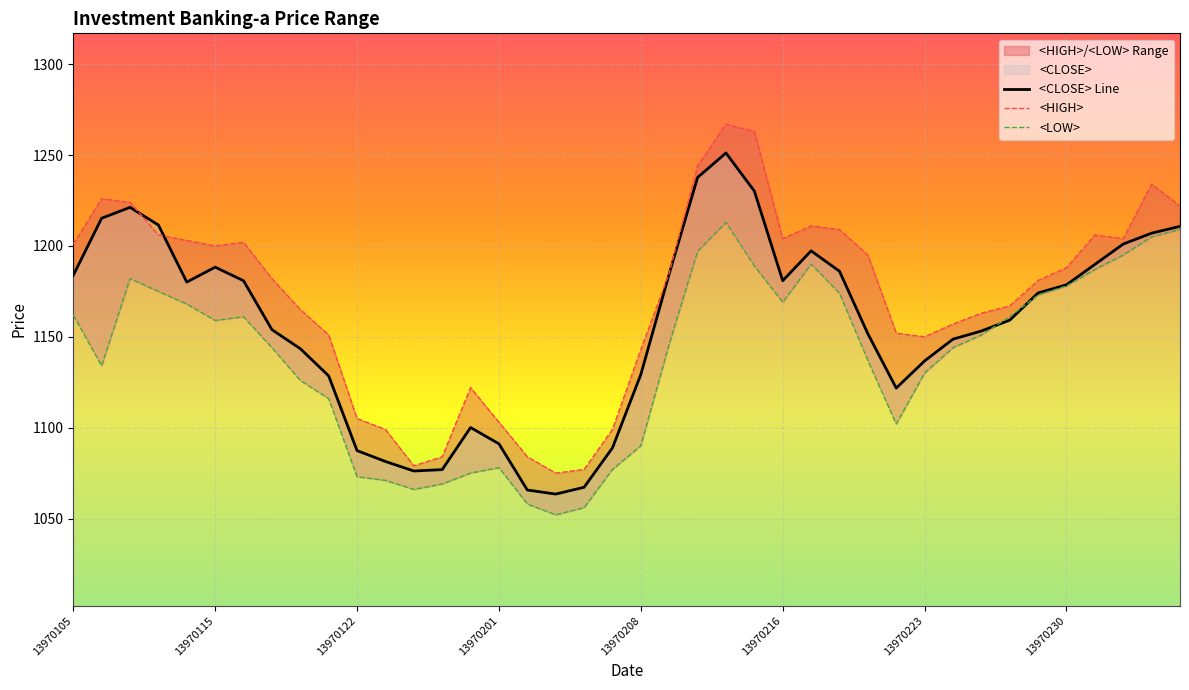

Between which two adjacent categories do <CLOSE> and <HIGH> first intersect?

13970107 and 13970108